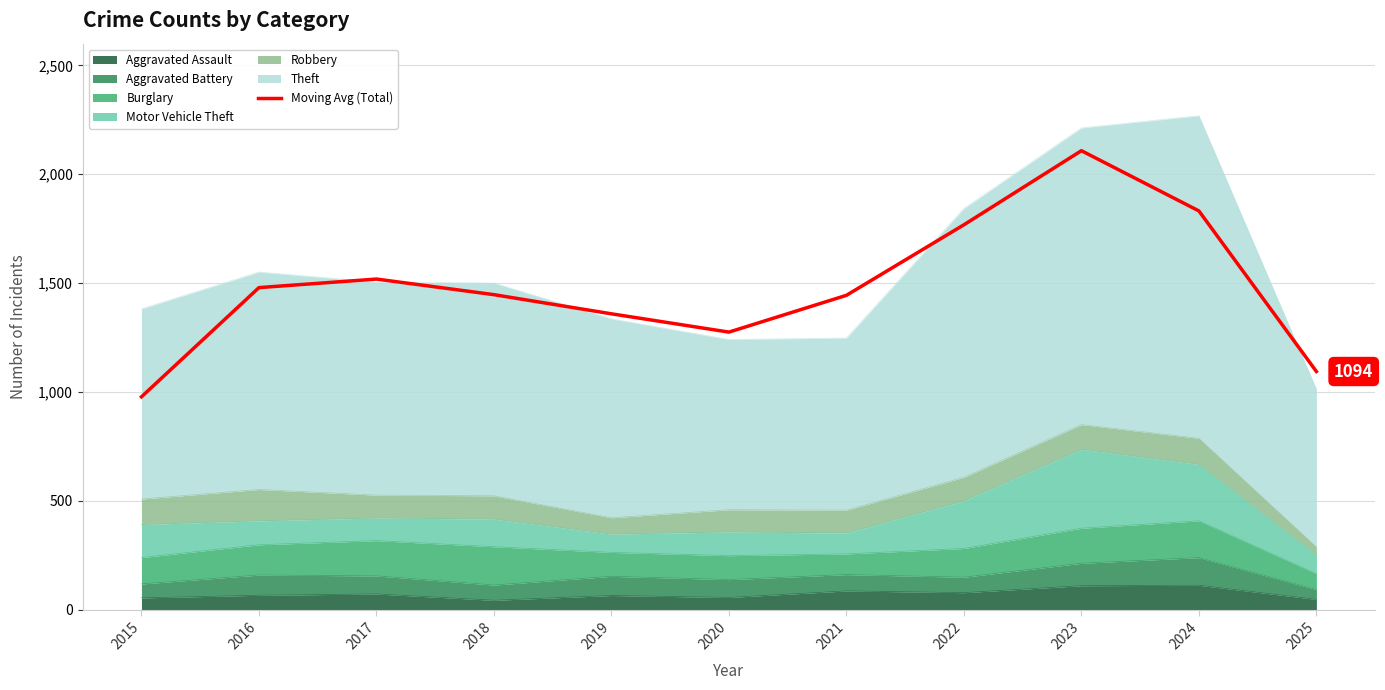

True or false: the data shows 1768.0 at 2022.

True